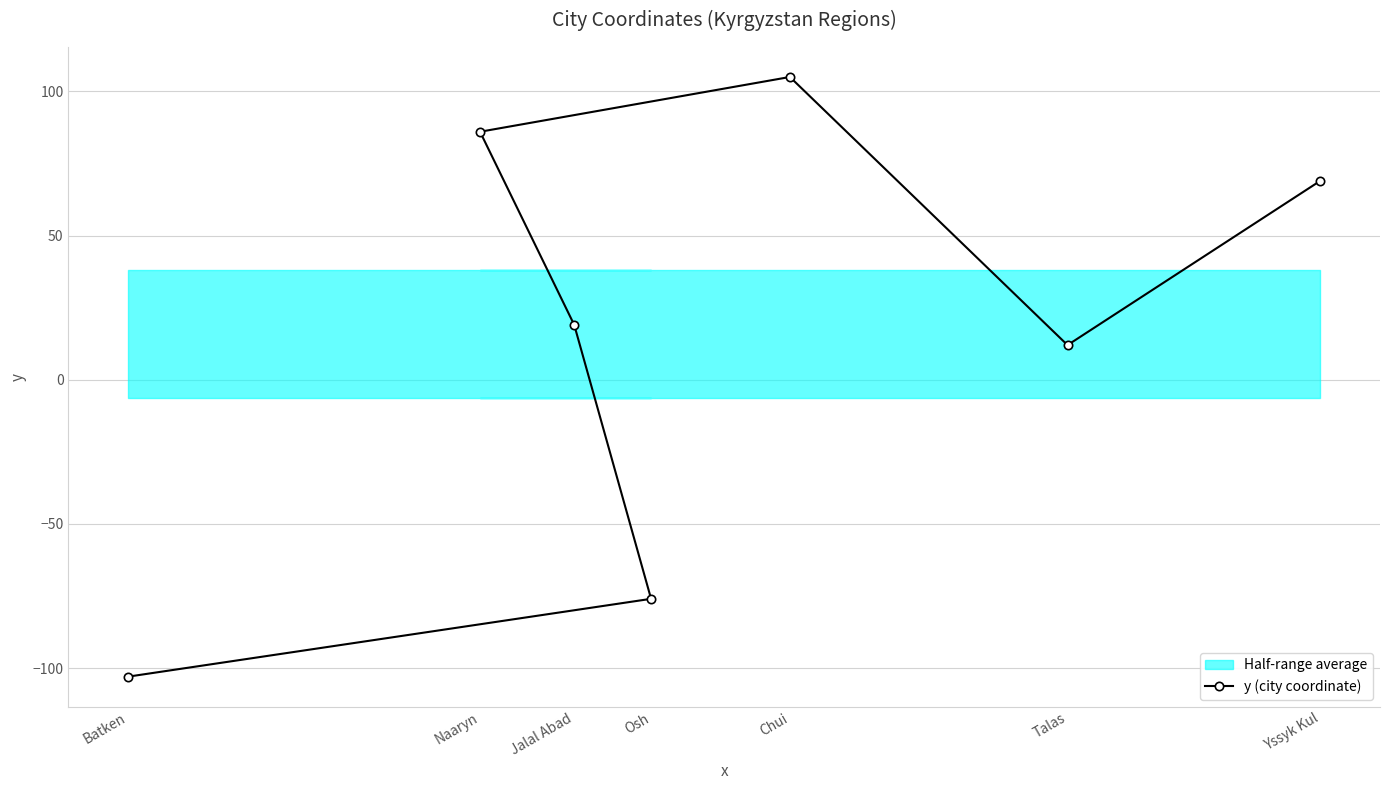

Approximately how many times larger is the value at Jalal Abad compared to Naaryn?

0.2